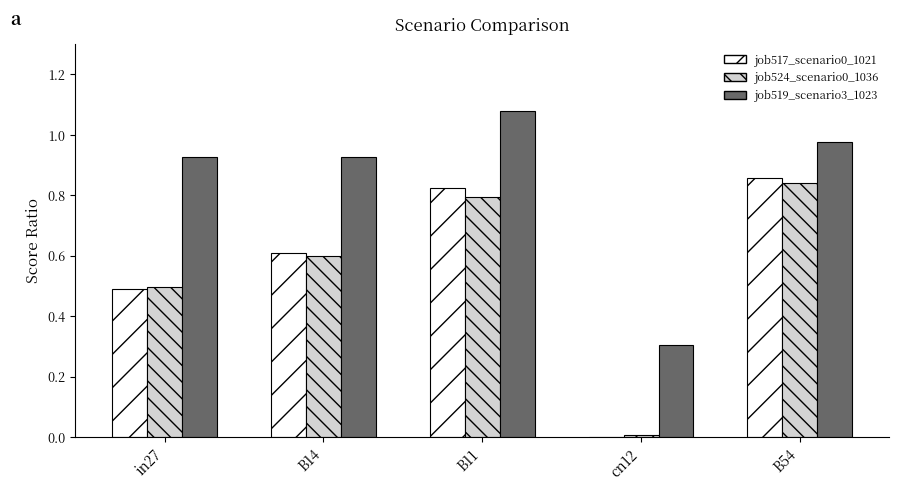

How many groups of bars are there?

5